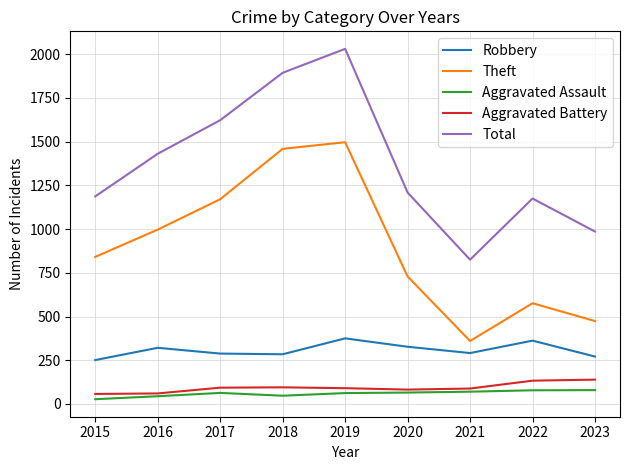

Where is the first local minimum for Theft?

2021